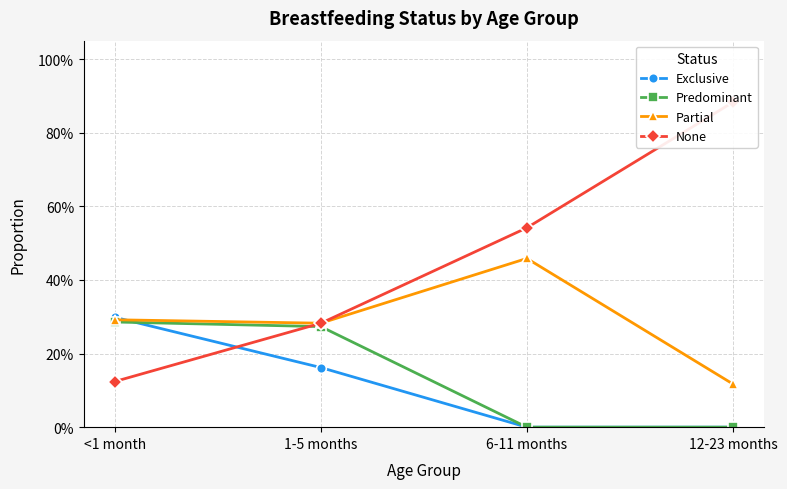

What is the label of the 2nd point from the right?

6-11 months